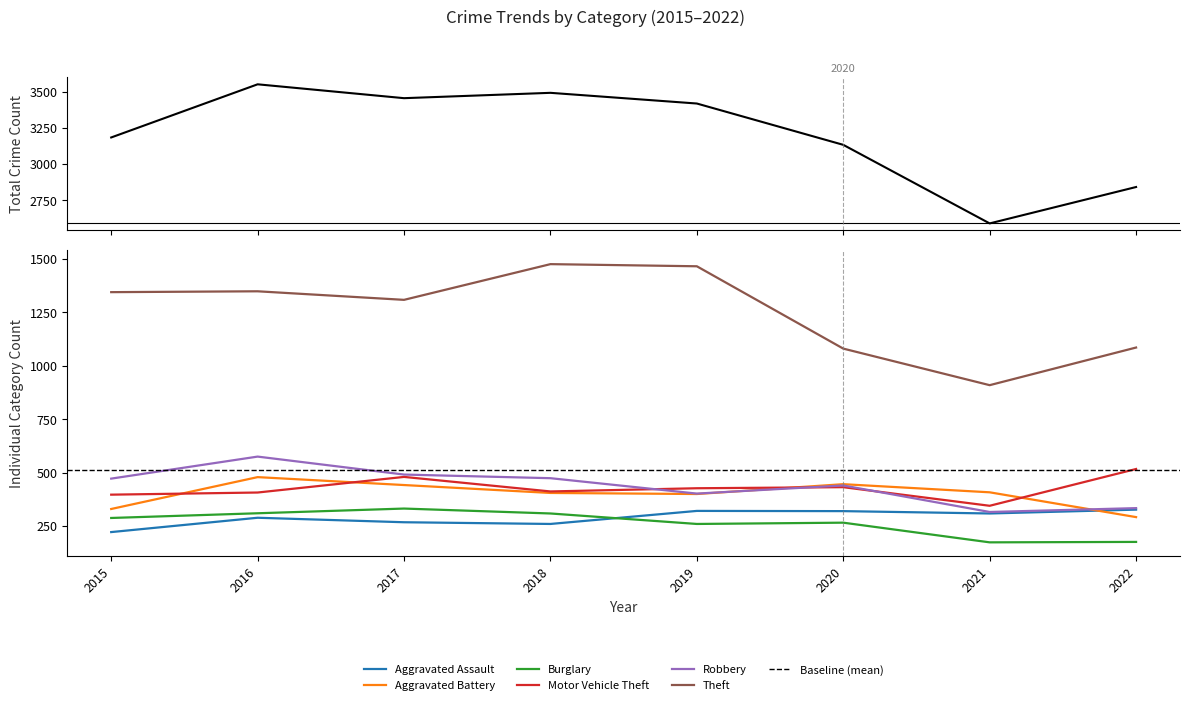

Rank the categories by Motor Vehicle Theft value from highest to lowest.

2022, 2017, 2020, 2019, 2018, 2016, 2015, 2021